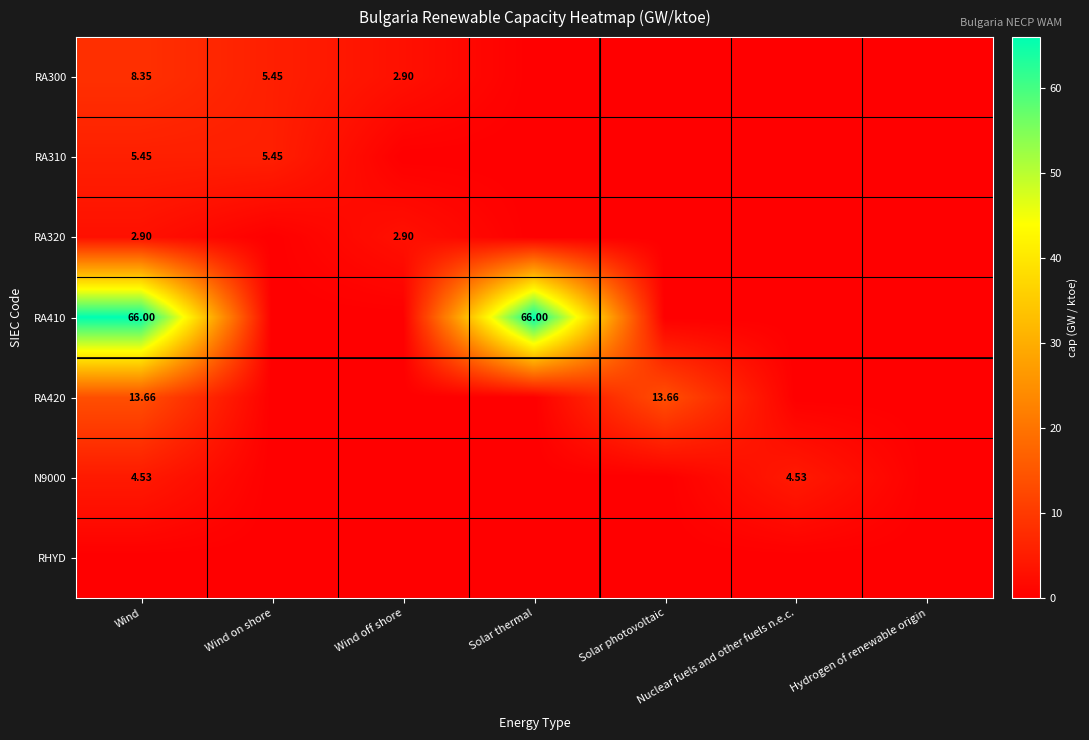

Where is RA310 nearest to the value 2?

Wind off shore